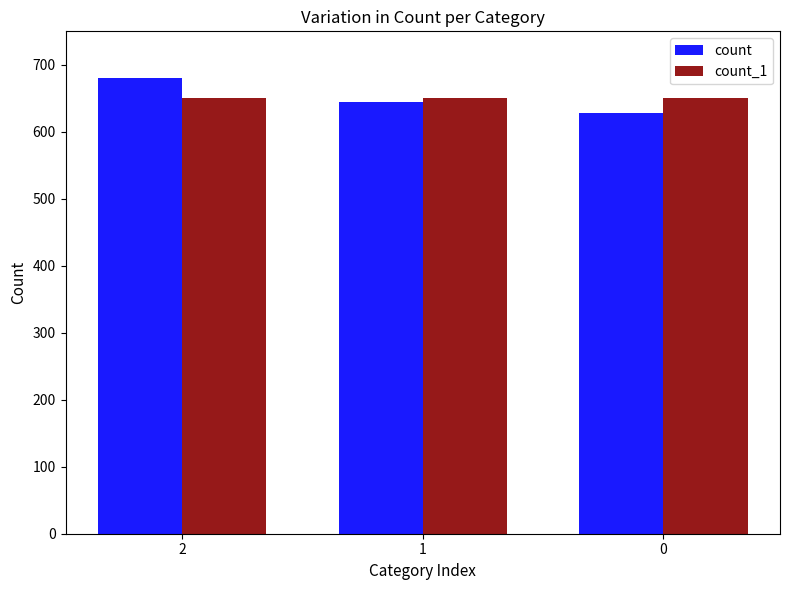

What is the approximate value of count_1 at 2?

651